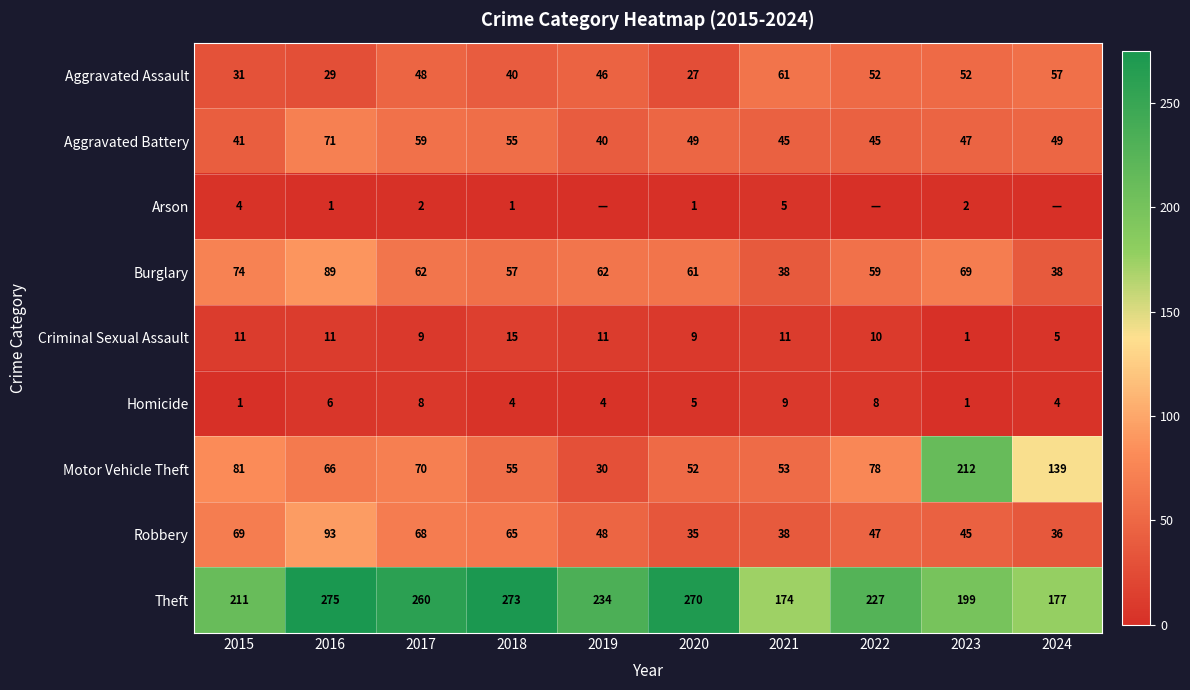

What is the difference between the second highest and second lowest values in the Burglary series?

36